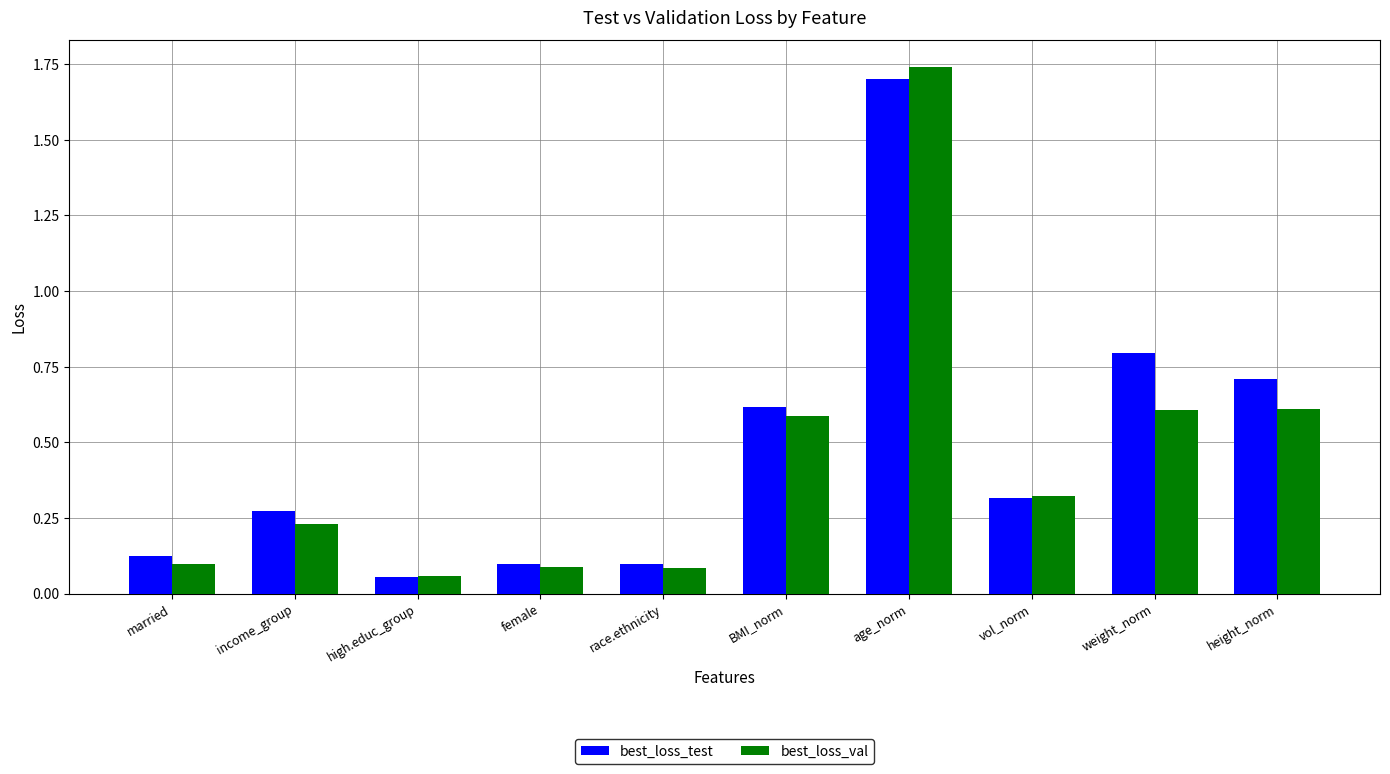

What is the label of the 10th bar from the right?

married